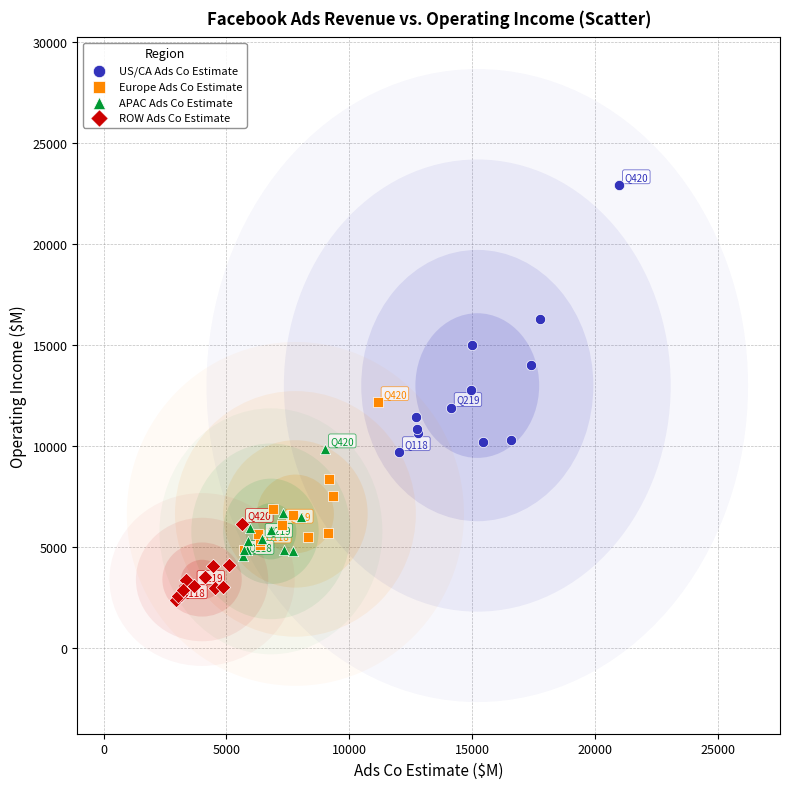

What are all the series names shown in the legend?

US/CA Ads Co Estimate, Europe Ads Co Estimate, APAC Ads Co Estimate, ROW Ads Co Estimate